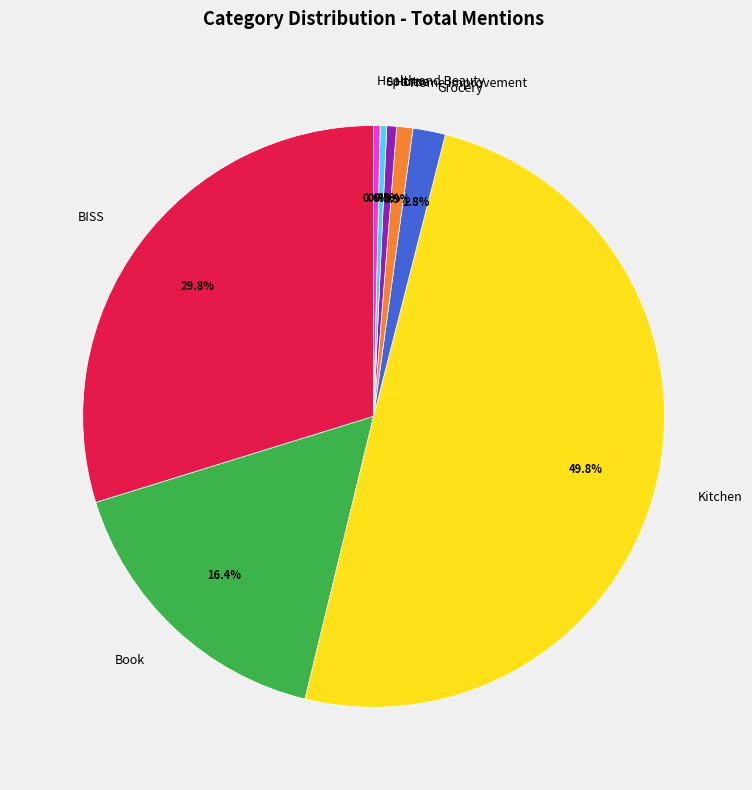

Which category has the biggest portion of the pie?

Kitchen